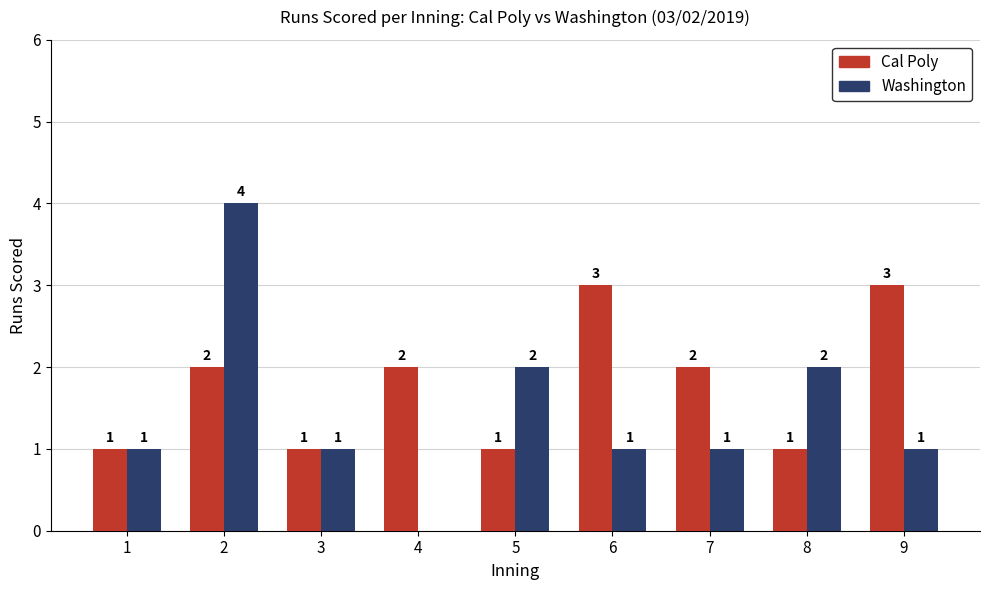

What is the spread (max minus min) of values at 2?

2